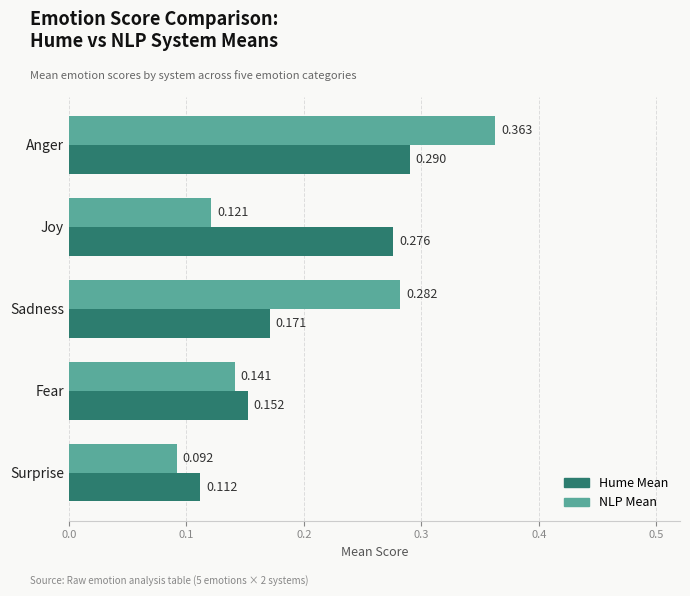

List the labels in order of NLP Mean value, largest first.

Anger, Sadness, Fear, Joy, Surprise